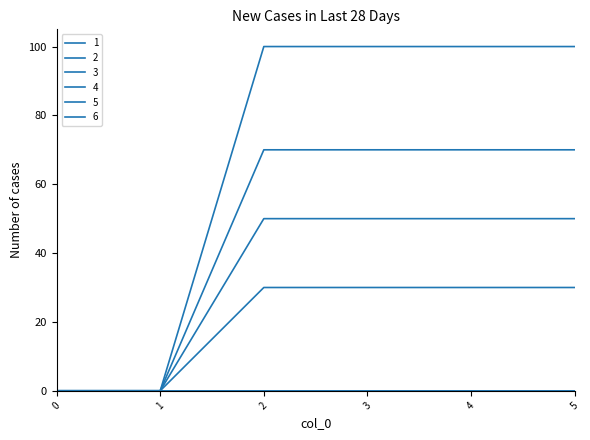

Does the chart have visible grid lines?

No